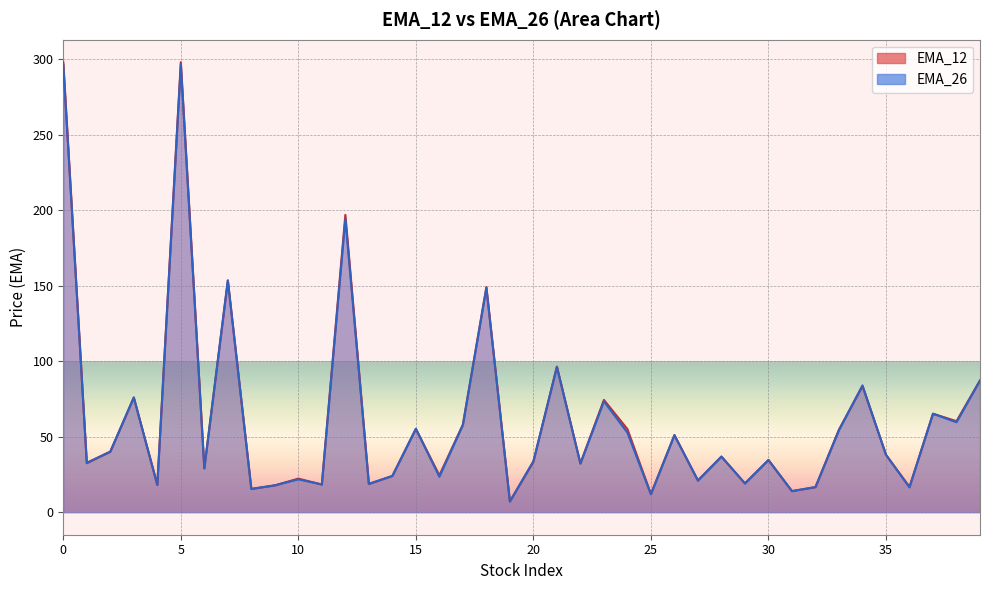

What is the greatest value displayed?

297.8